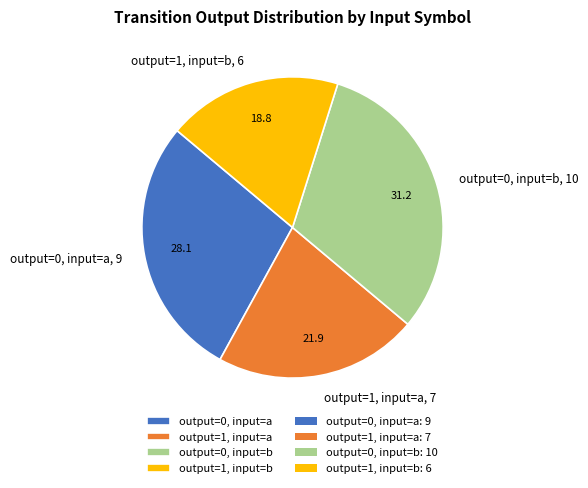

Which category has the smallest portion of the pie?

output=1, input=b